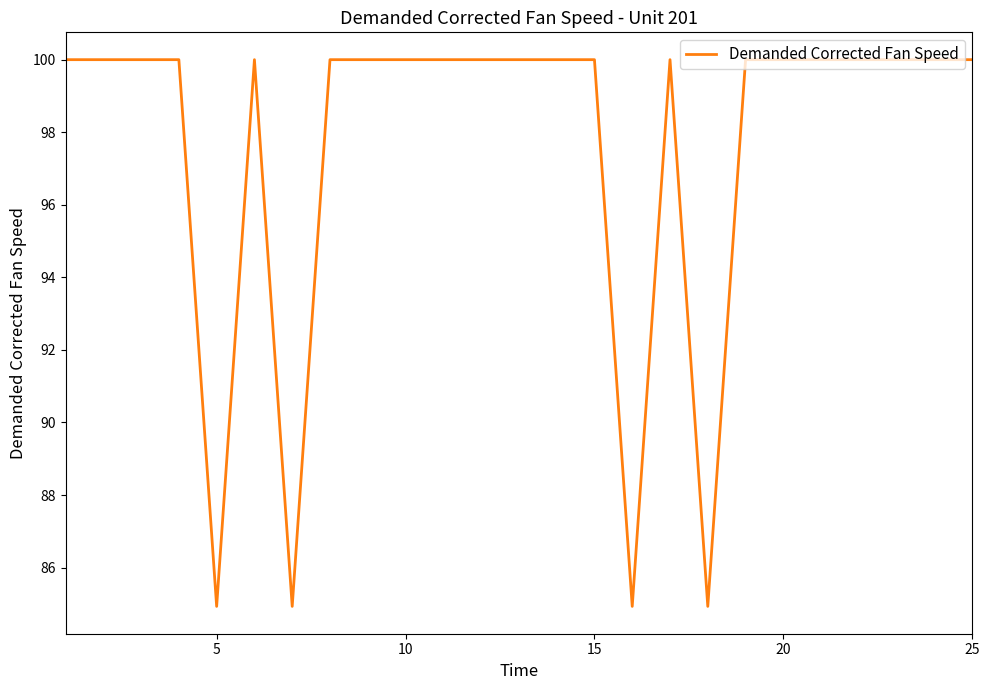

What is the difference between the maximum and minimum values?

15.1